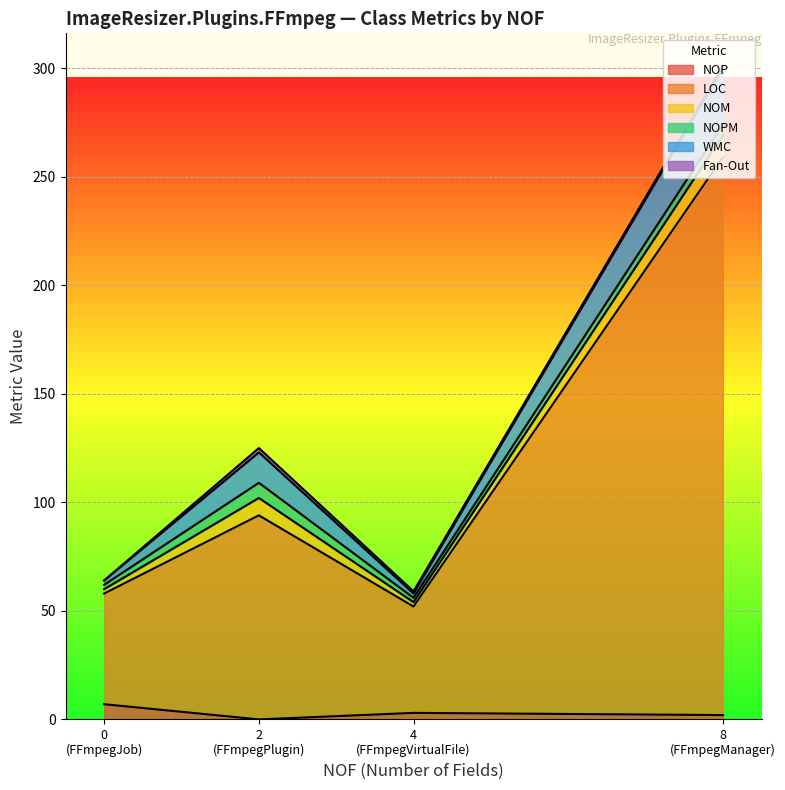

Rank the categories by Fan-Out value from lowest to highest.

FFmpegJob, FFmpegManager, FFmpegVirtualFile, FFmpegPlugin